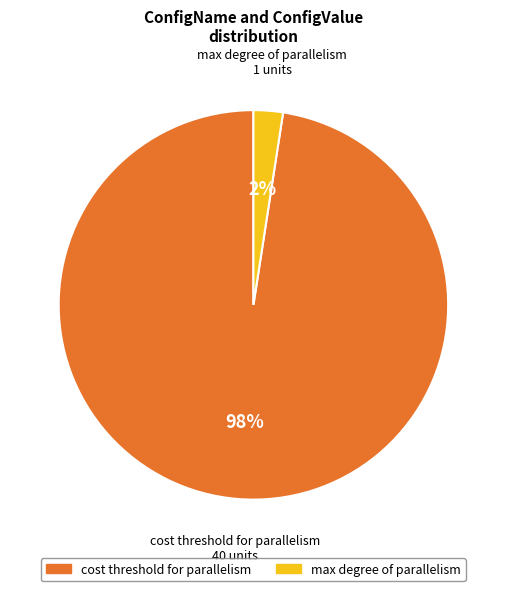

Is there a majority slice in this chart?

Yes